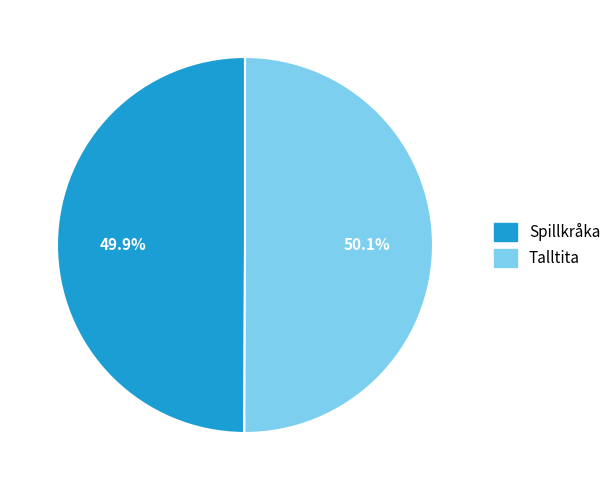

Count the number of slices in the pie.

2